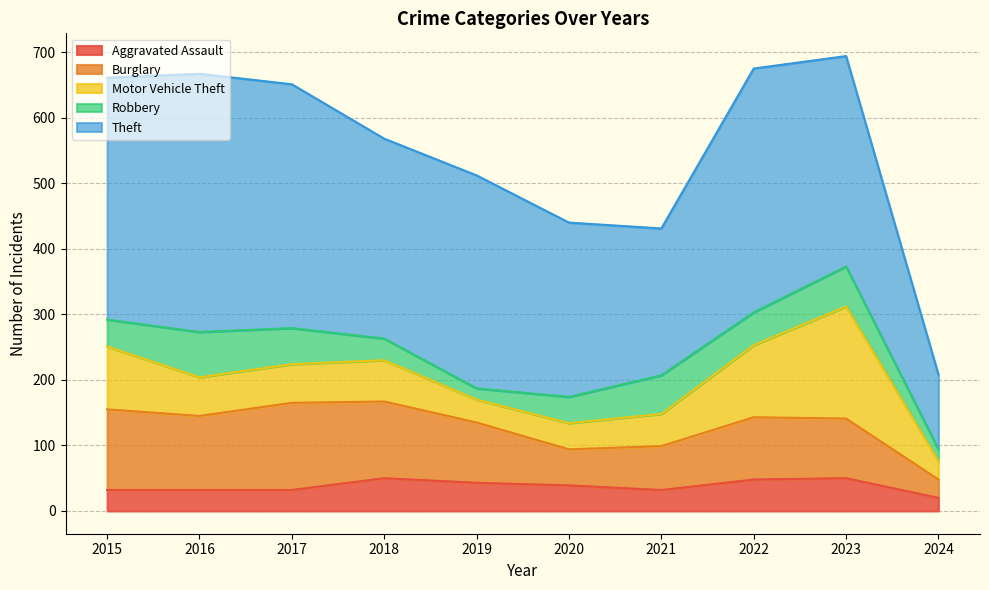

Which series has the largest total across all categories?

Theft